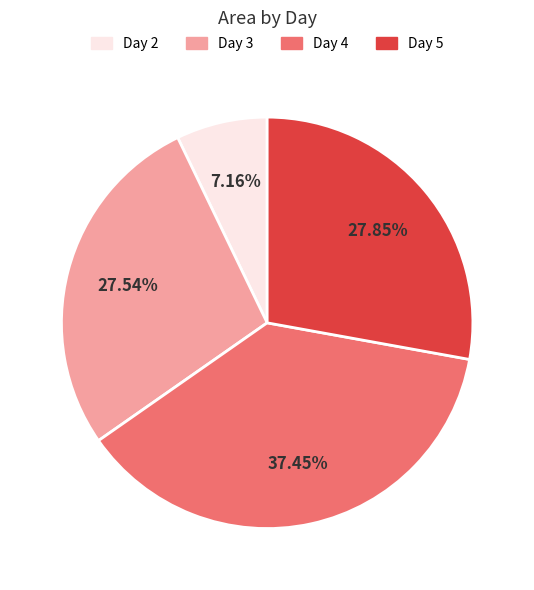

Is there any slice that represents more than half of the pie?

No